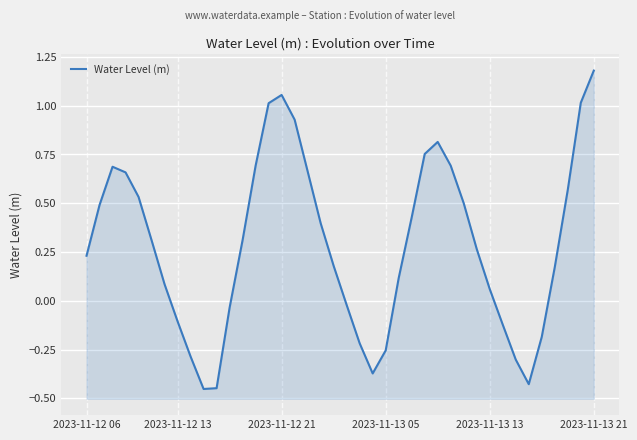

Does the chart display data point markers on the line(s)?

No